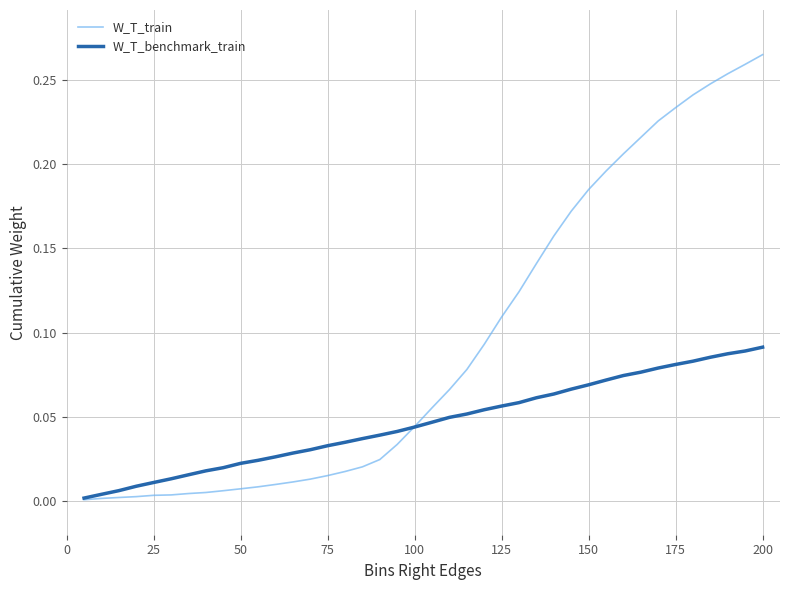

How many distinct data groups are displayed?

2